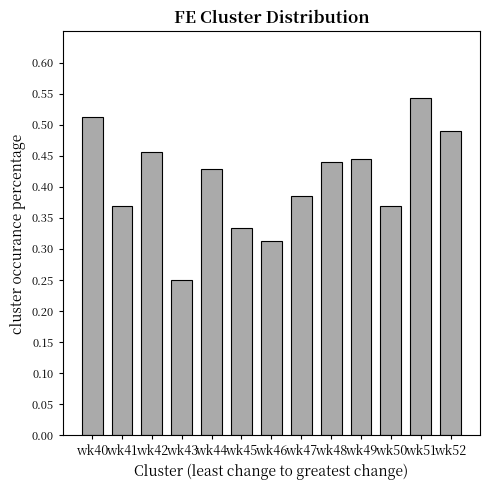

Which category has the lowest value across all series?

wk43